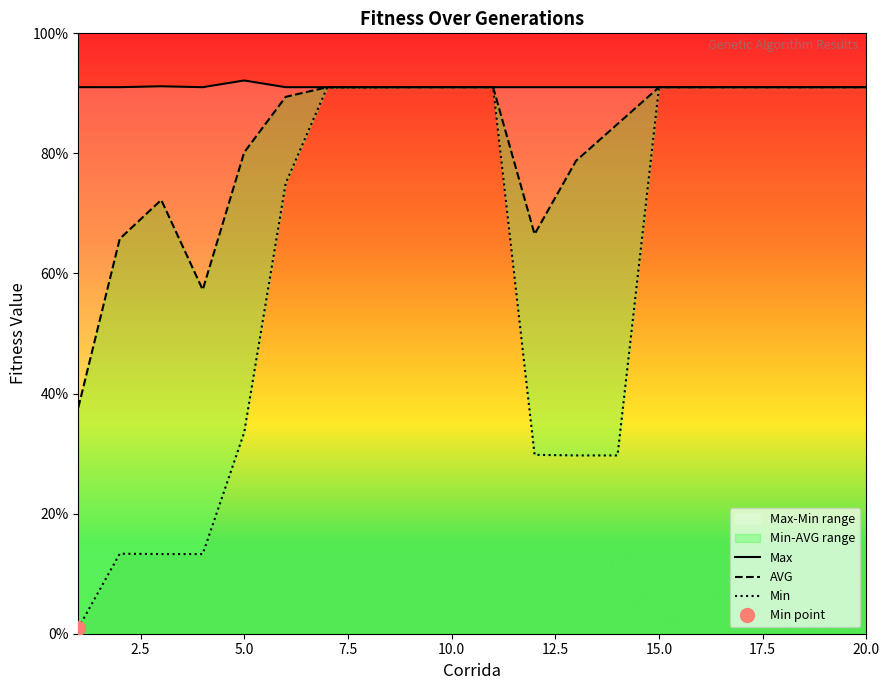

List the series in order of their overall mean, lowest first.

Min, AVG, Max